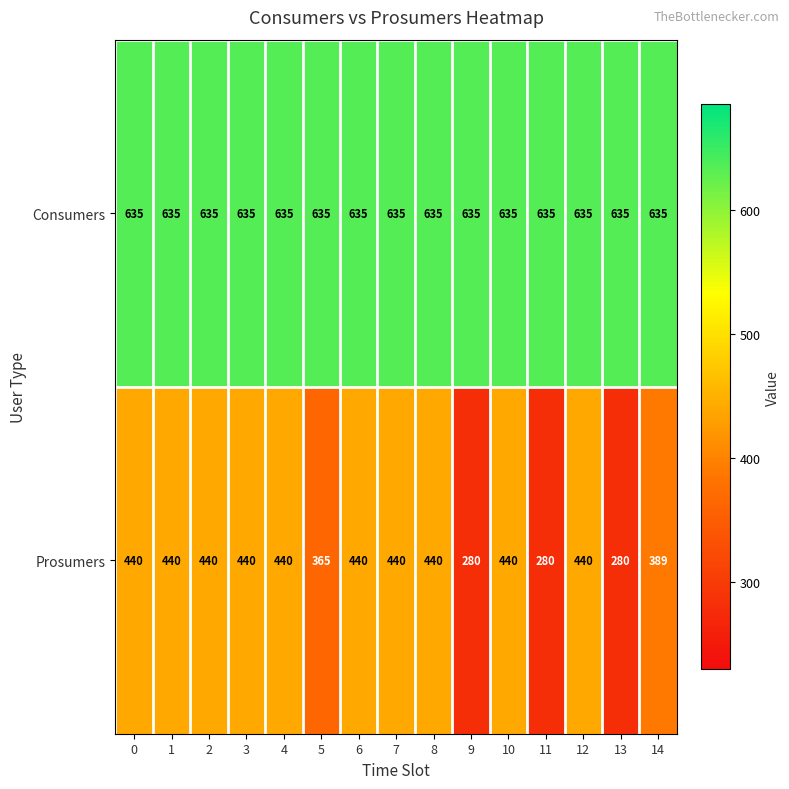

Rank the series by their average value, from lowest to highest.

Prosumers, Consumers